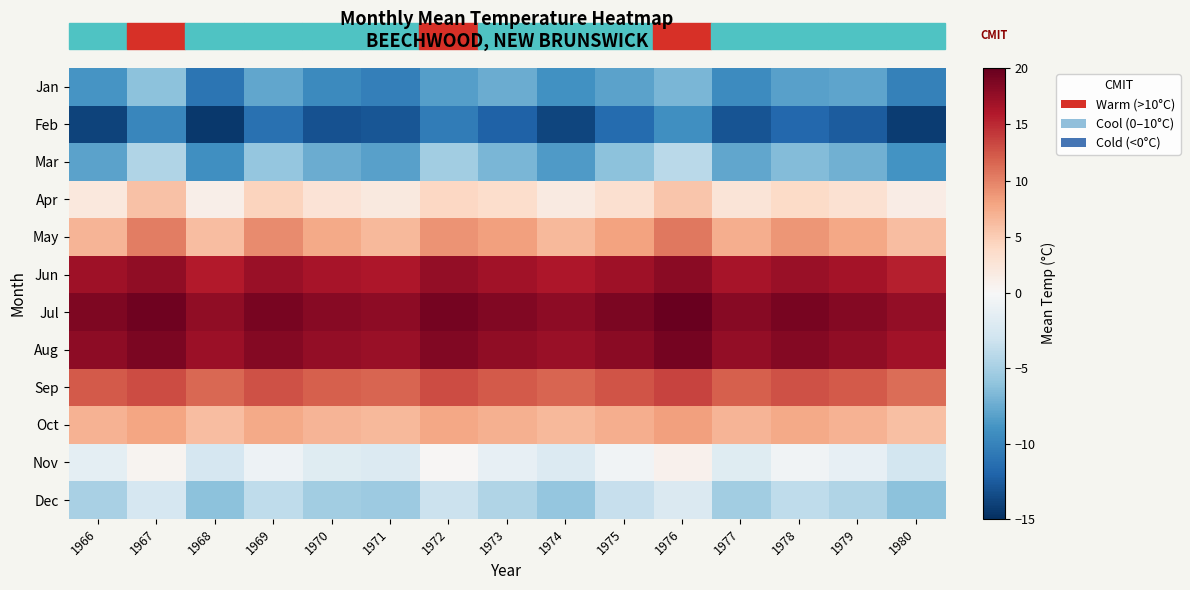

How many categories are shown in the chart?

15